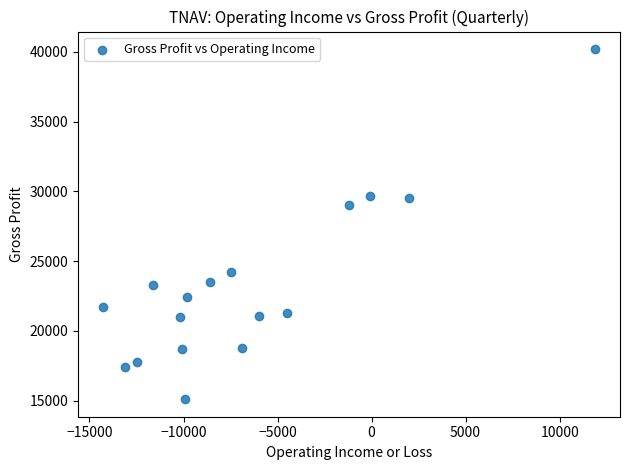

What is the range of X values (max minus min)?

26200